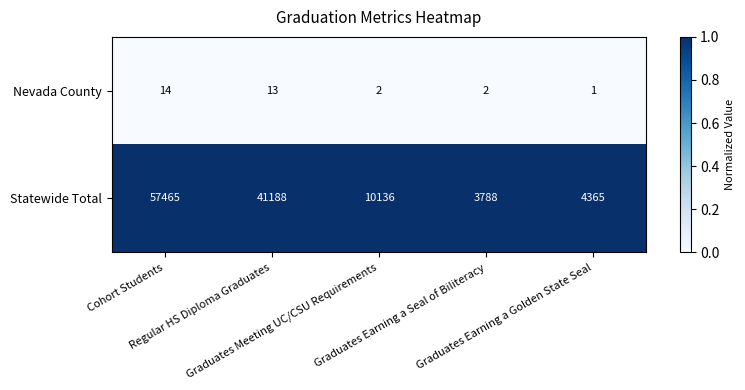

Which series has the largest total across all categories?

Statewide Total